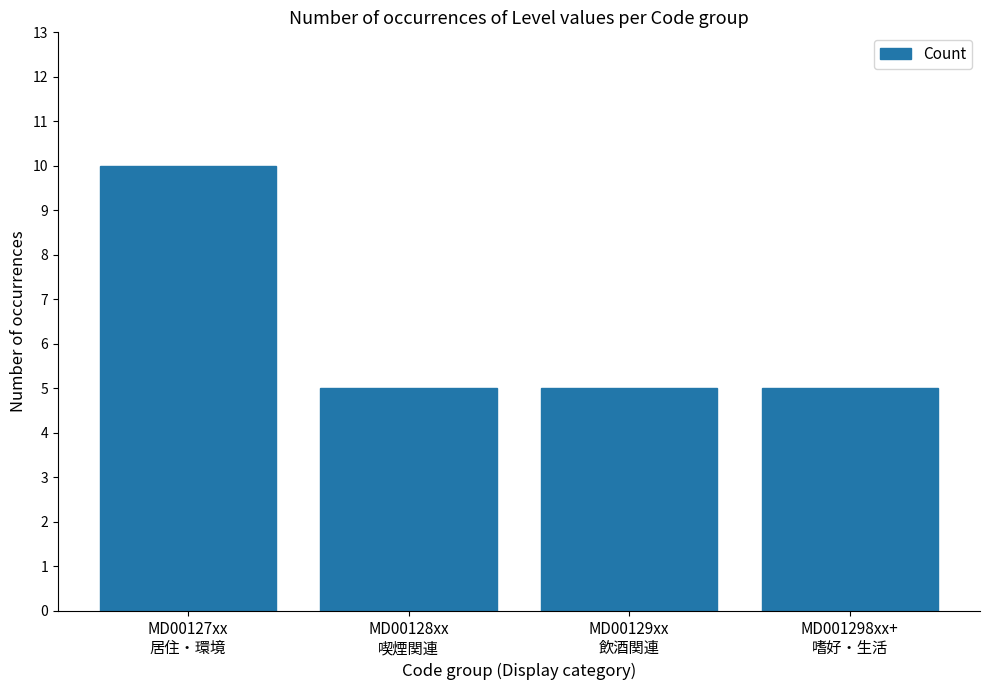

What is the difference between the values at MD001298xx+
嗜好・生活 and MD00127xx
居住・環境?

5